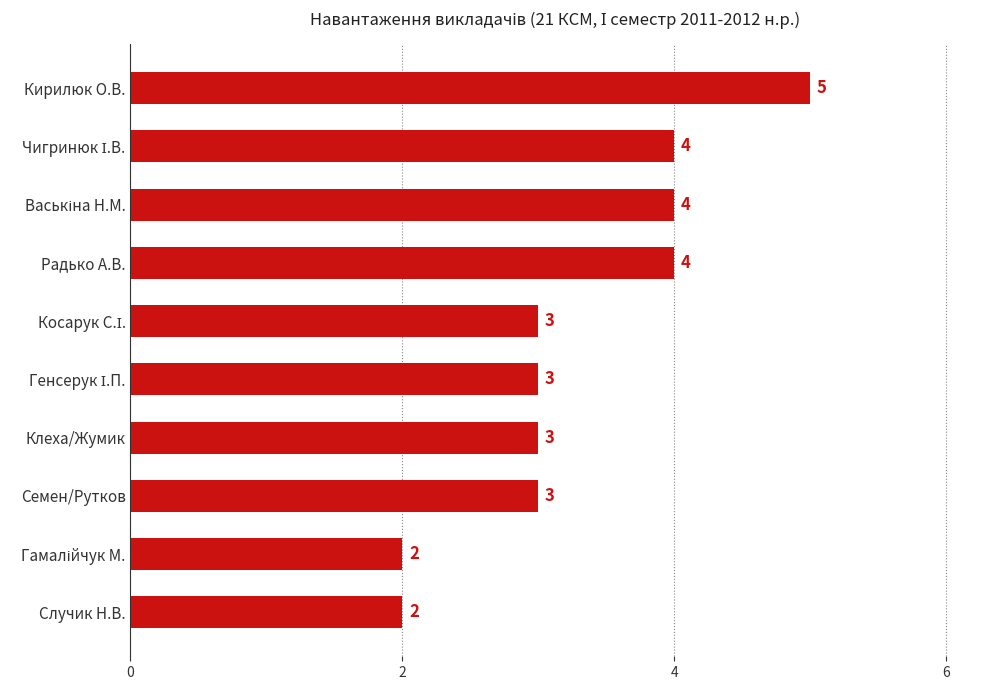

What is the minimum value shown in the chart?

2